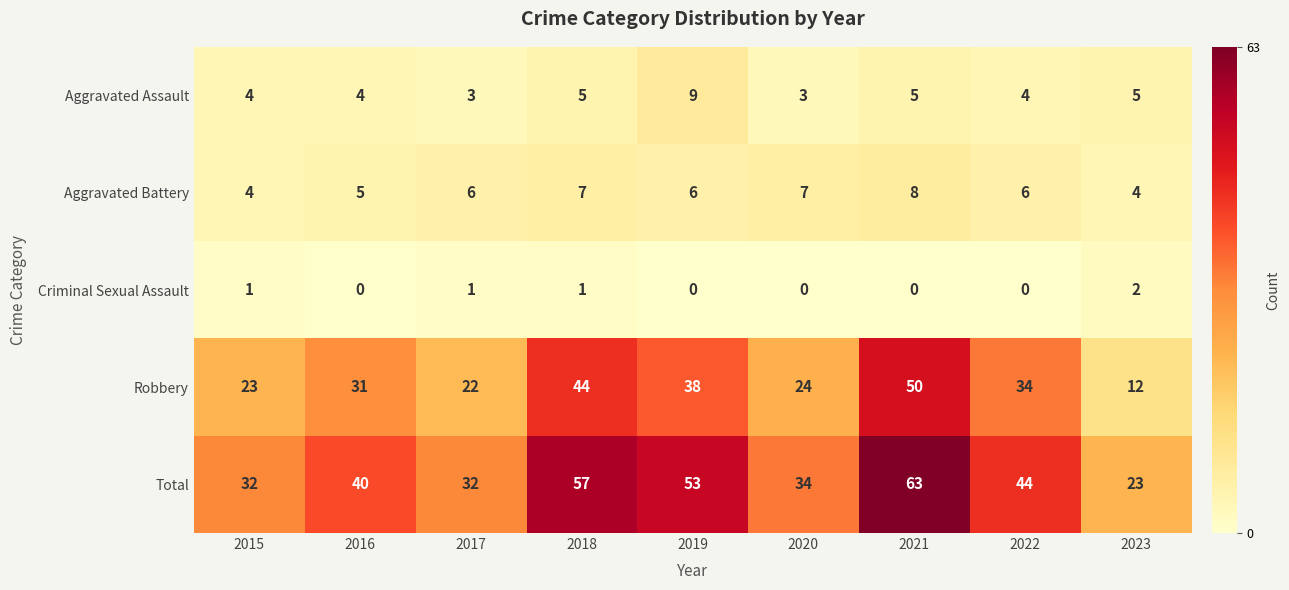

What is the sum of the Total values at 2023 and 2017?

55